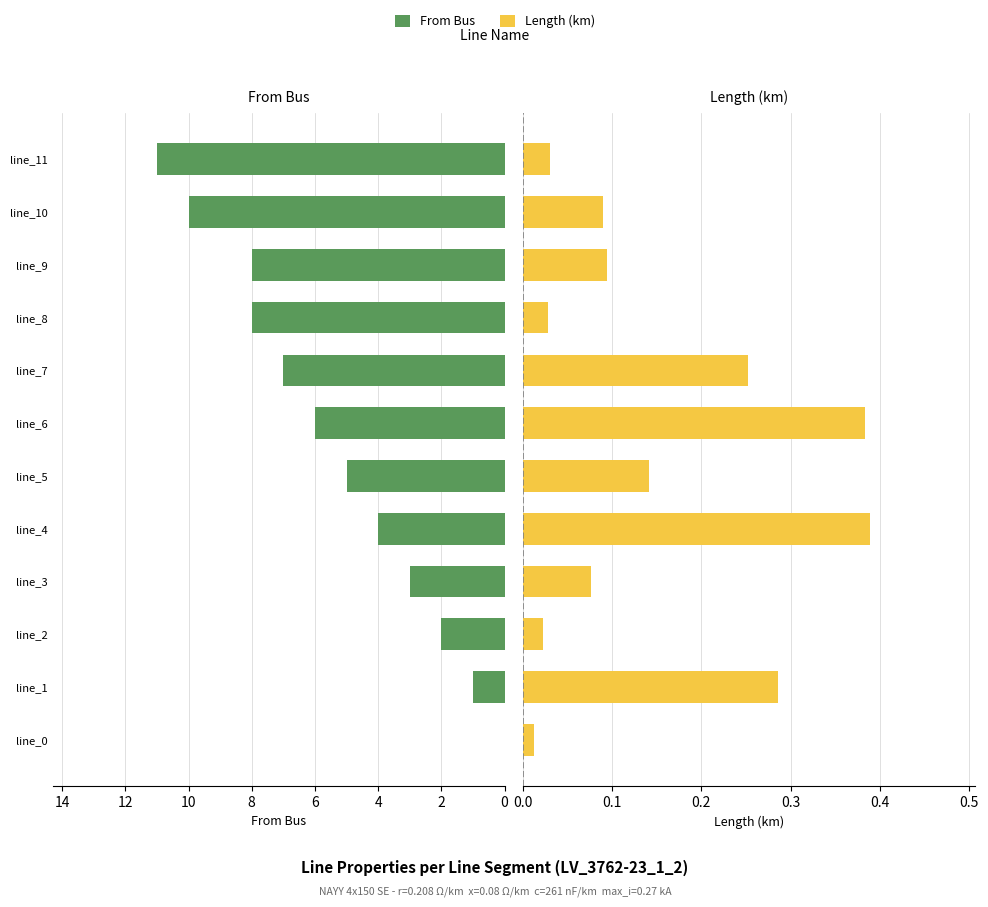

How many groups of bars are there?

12